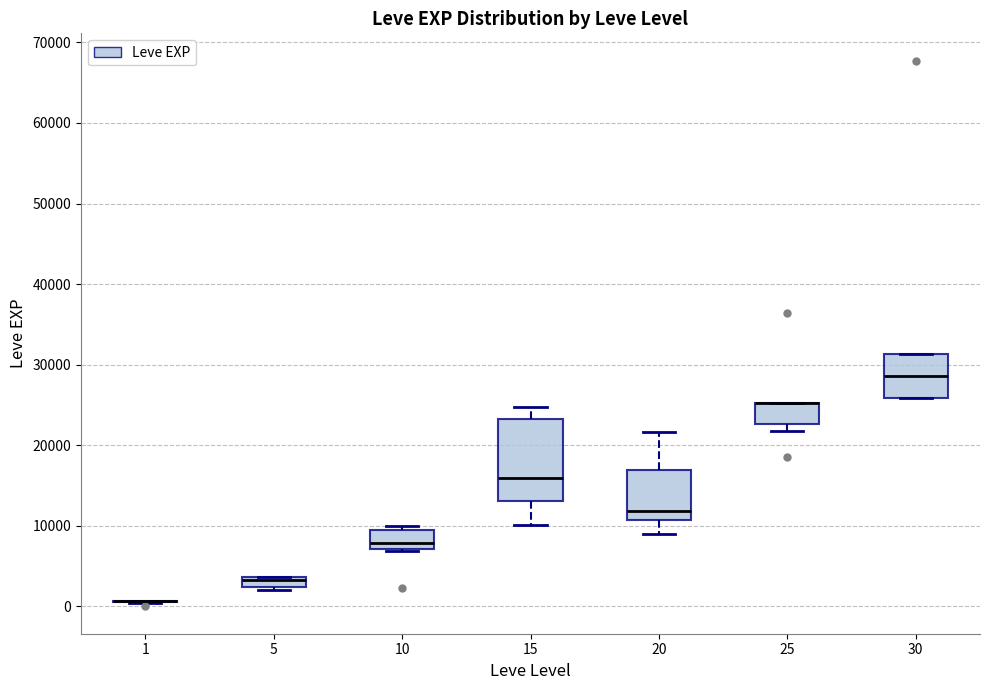

Which box is the tallest, from its lower edge to its upper edge?

15